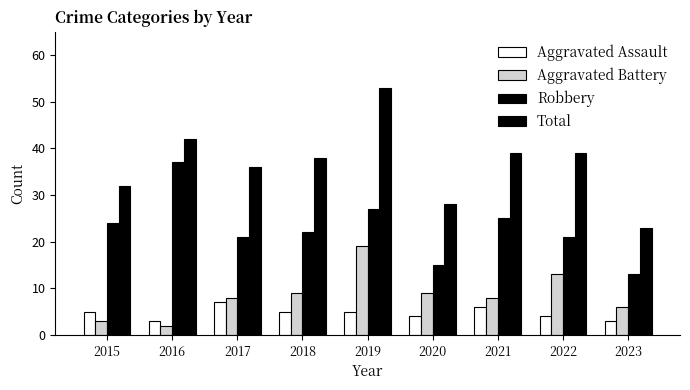

Which series has the widest spread of values?

Total